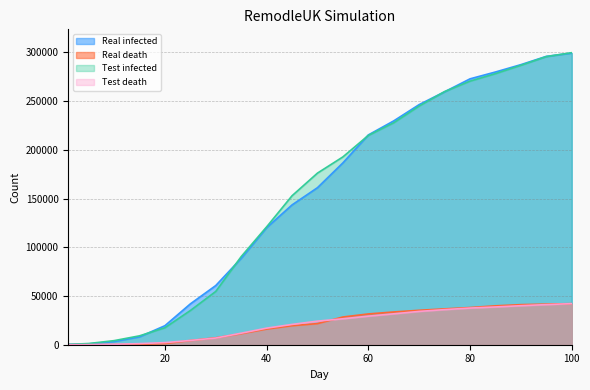

What is the difference between the highest and lowest values at 90?

247363